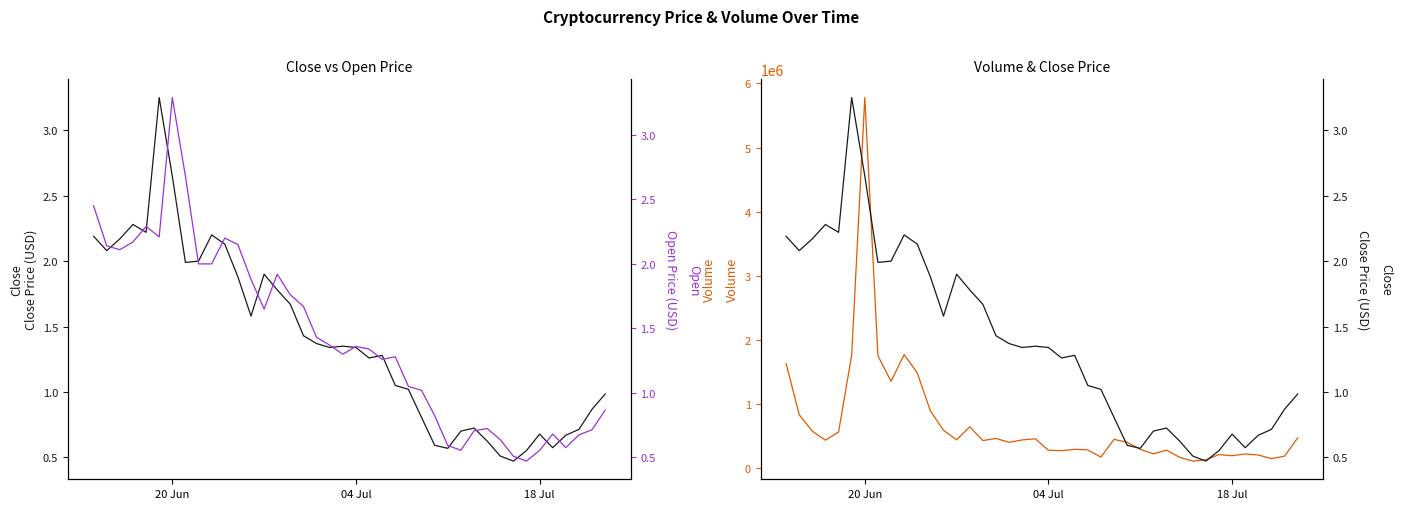

True or false: Open and Volume intersect in this chart.

False